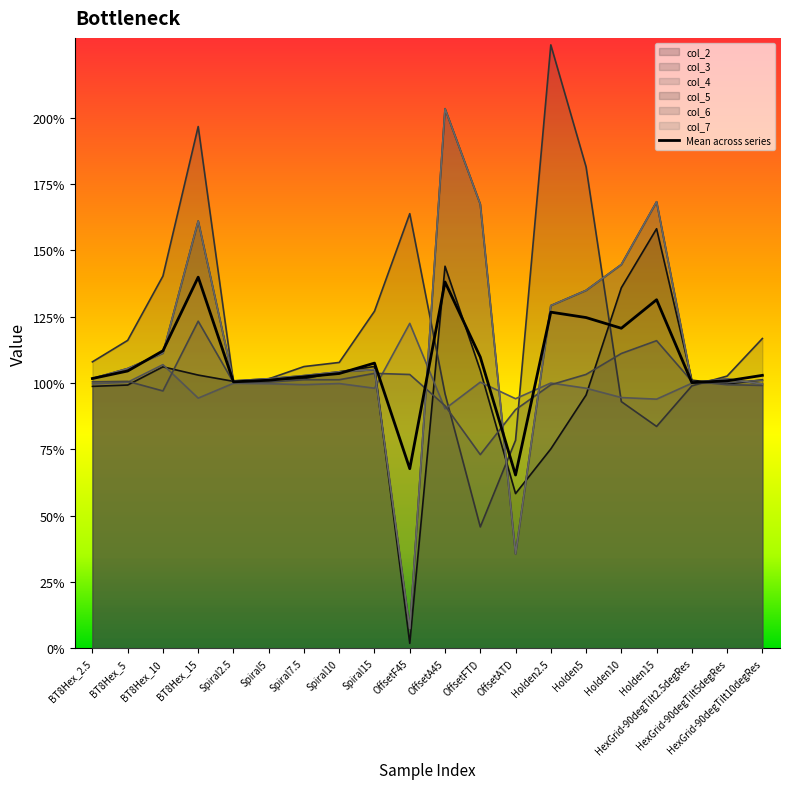

In col_3, how many points are lower than both neighbors (excluding endpoints)?

3